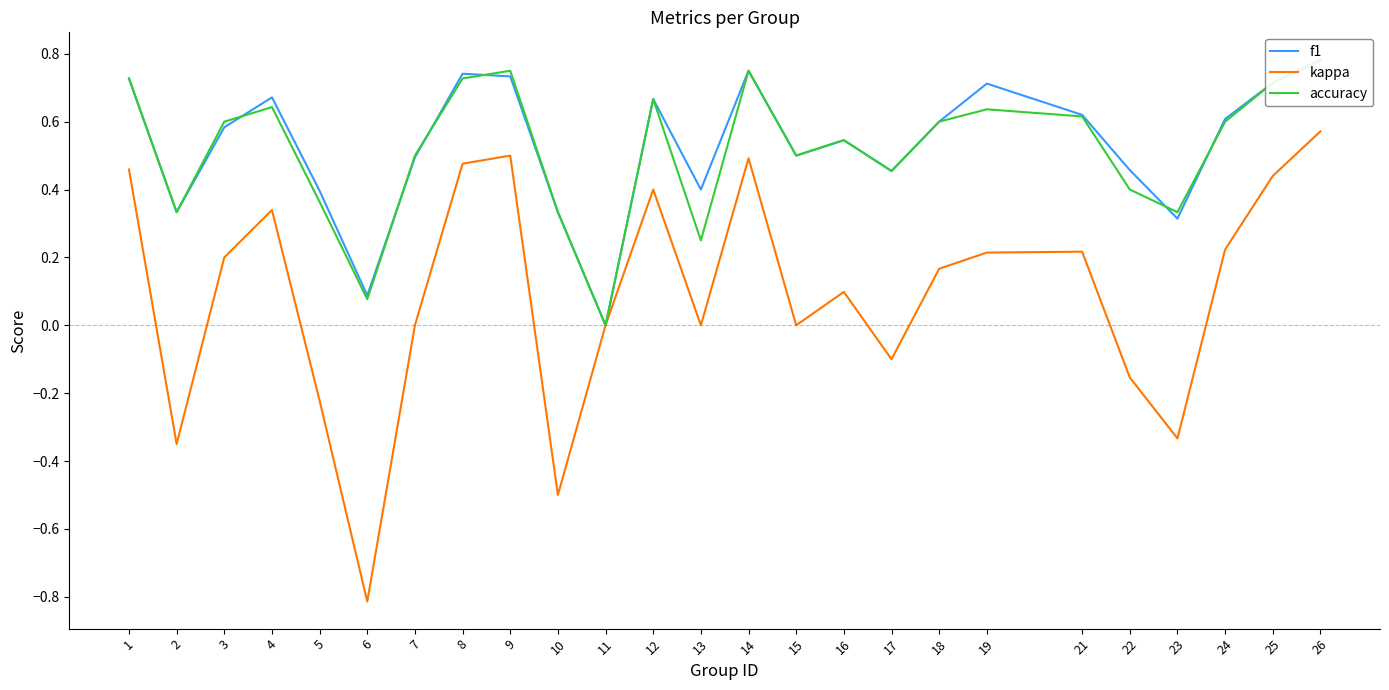

Is the value of accuracy at 23 greater than the value of f1 at 7?

No